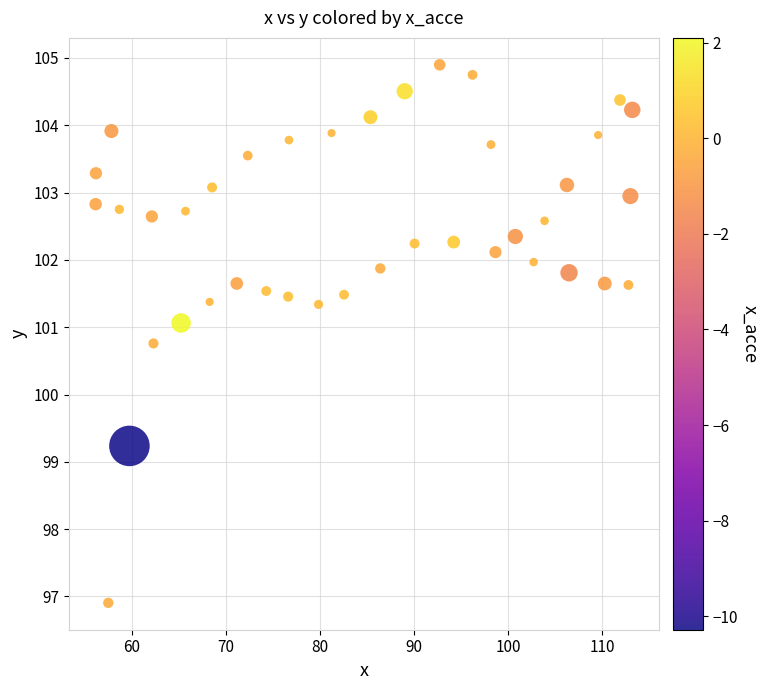

What is the range of Y values (max minus min)?

8.0